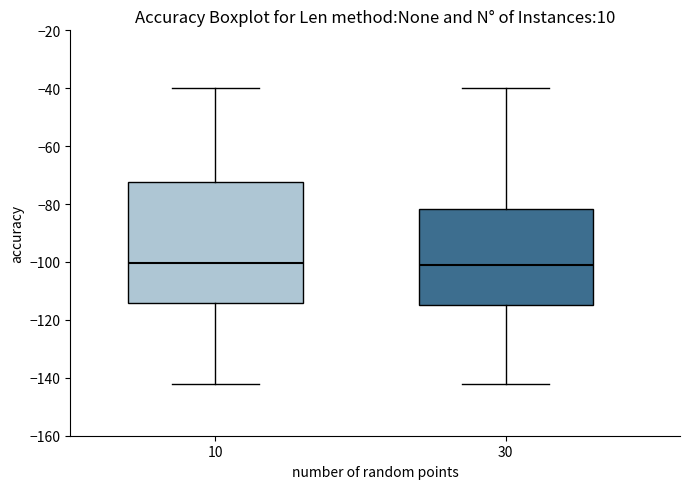

Reading left to right, transcribe this box plot: for each box, give where its median line is, the range the box spans, and where its two whiskers end, as read against the y-axis. The values are not printed on the chart, so give them approximately, as read against the axis.

10: median -100, box -114 to -72, whiskers -142 to -40
30: median -100, box -114 to -82, whiskers -142 to -40